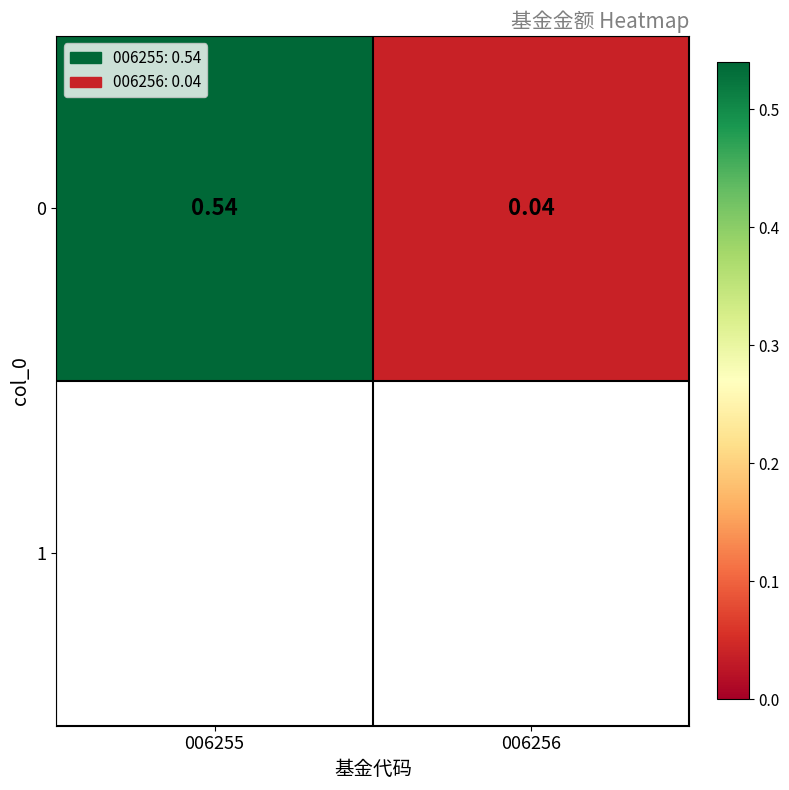

Which category has the highest value across all series?

006255